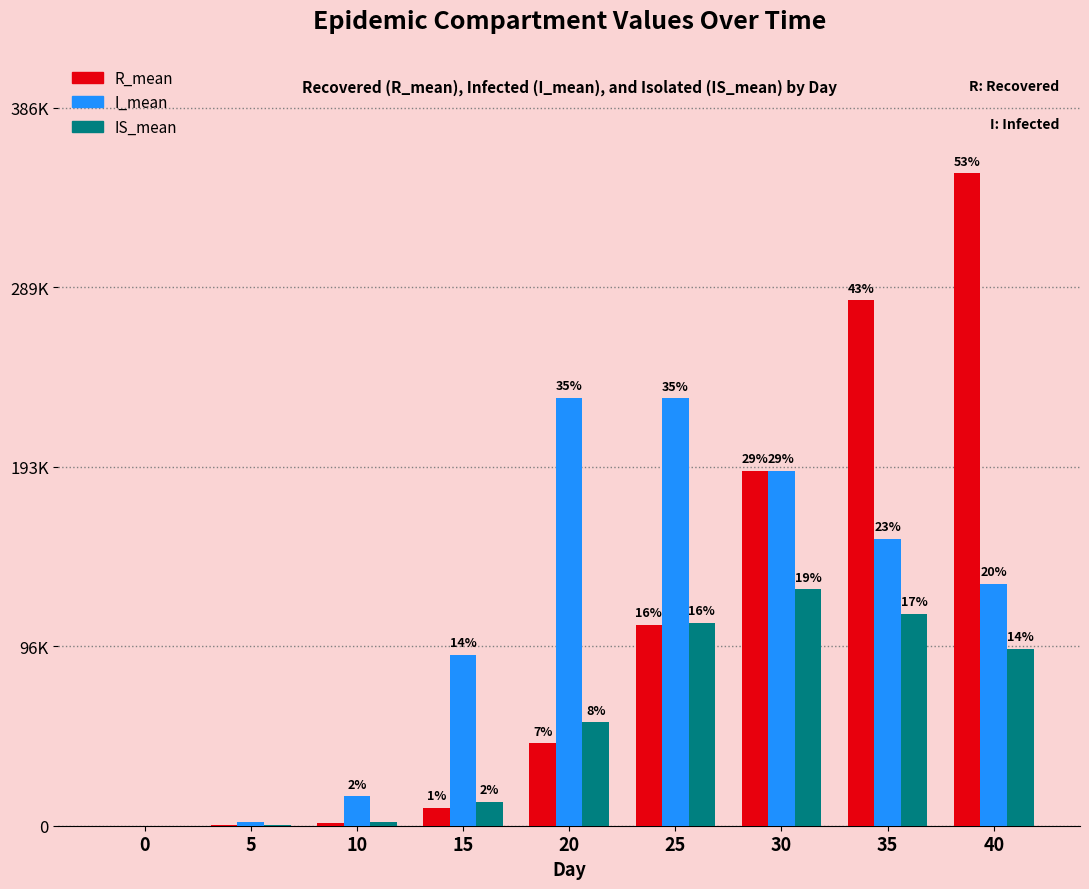

The value of I_mean at 10 is 10272.6. True or false?

False